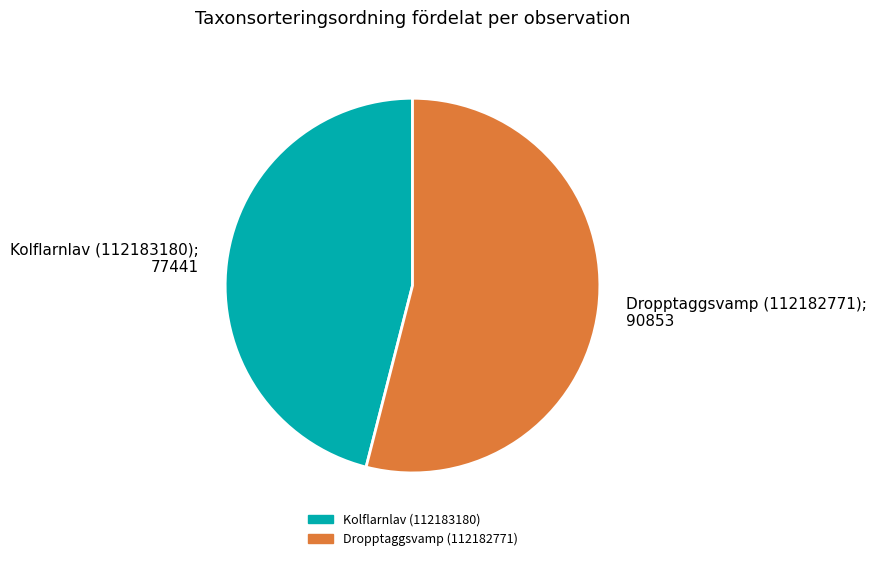

Does Kolflarnlav (112183180) represent more than half of the total?

No